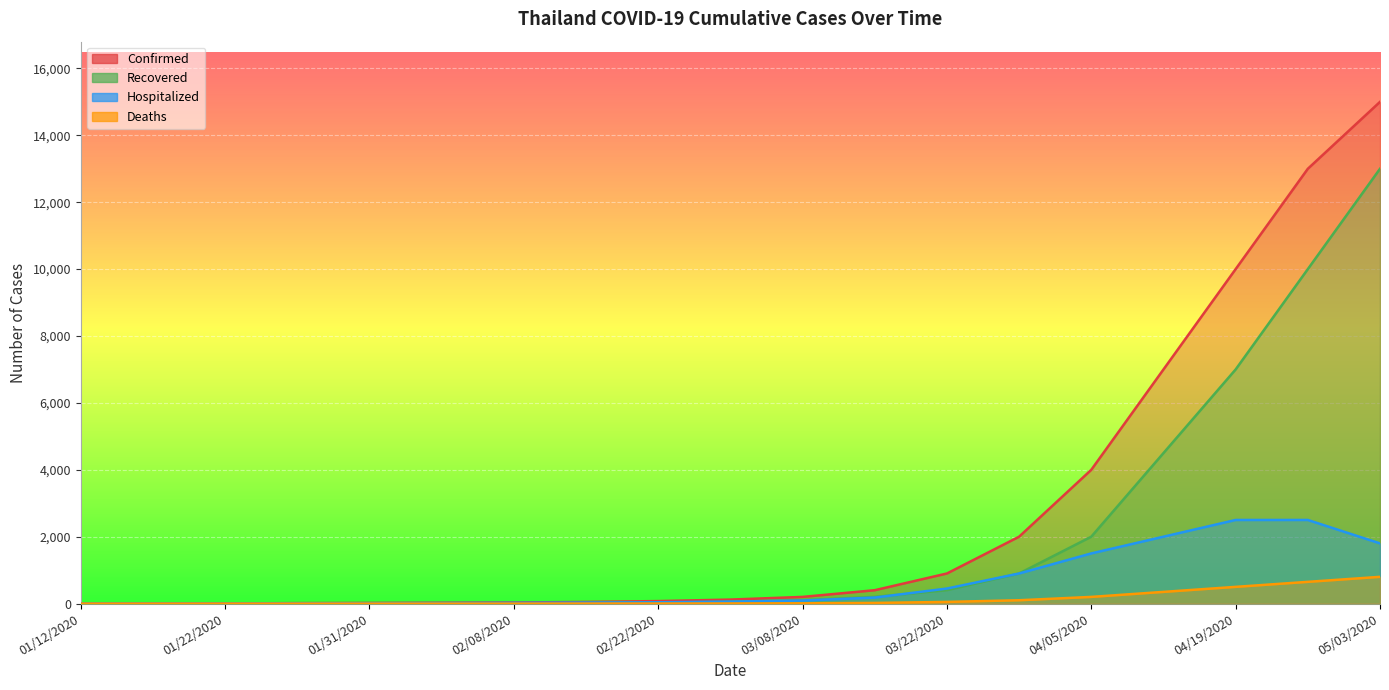

What position from the right is 01/12/2020?

19